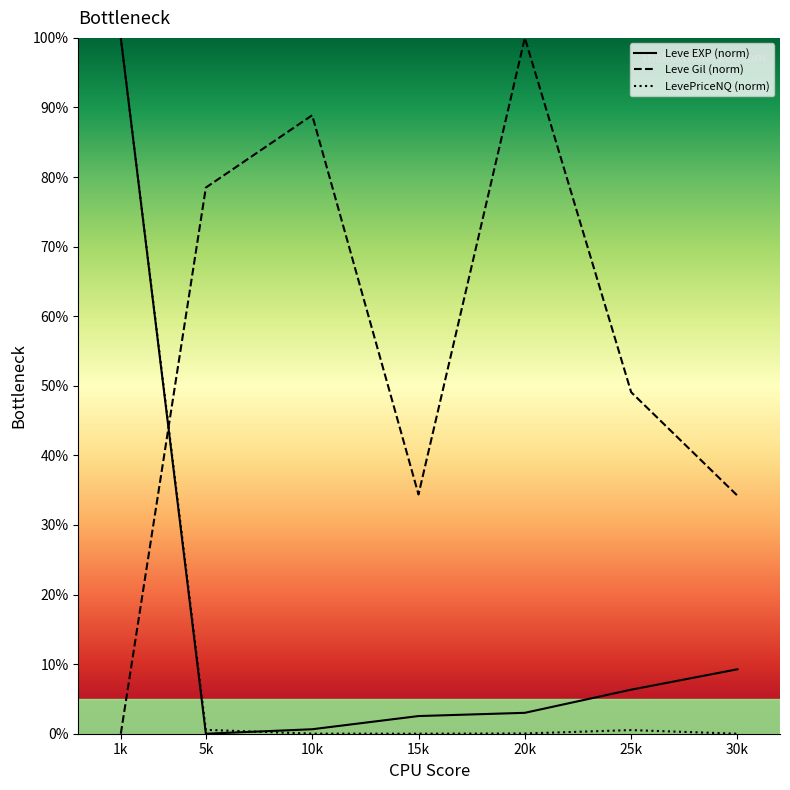

What is the difference between the highest and lowest values at 1k?

100.0